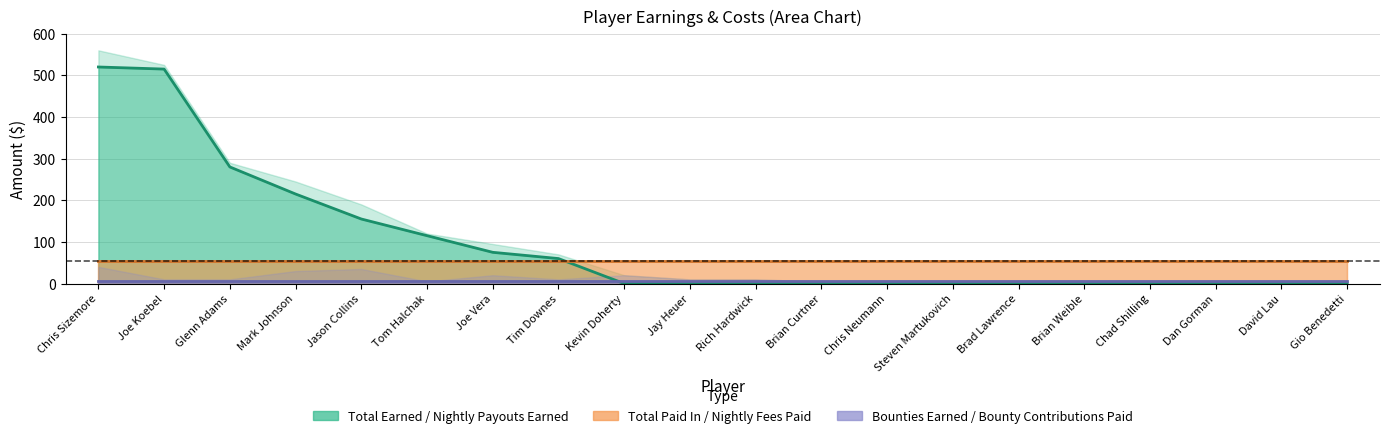

What is the label of the 1st point from the right?

Gio Benedetti